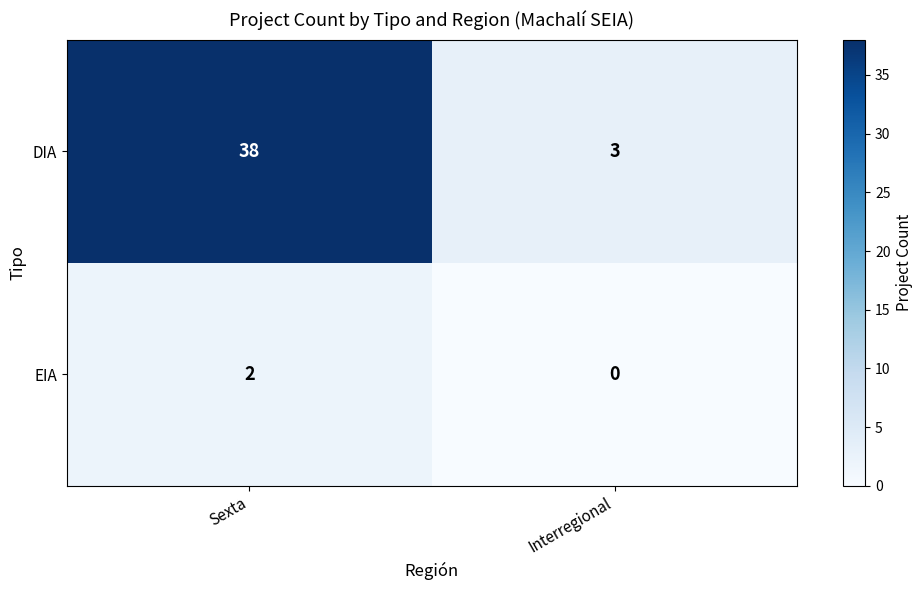

What is the difference between the maximum and minimum values in the DIA series?

35